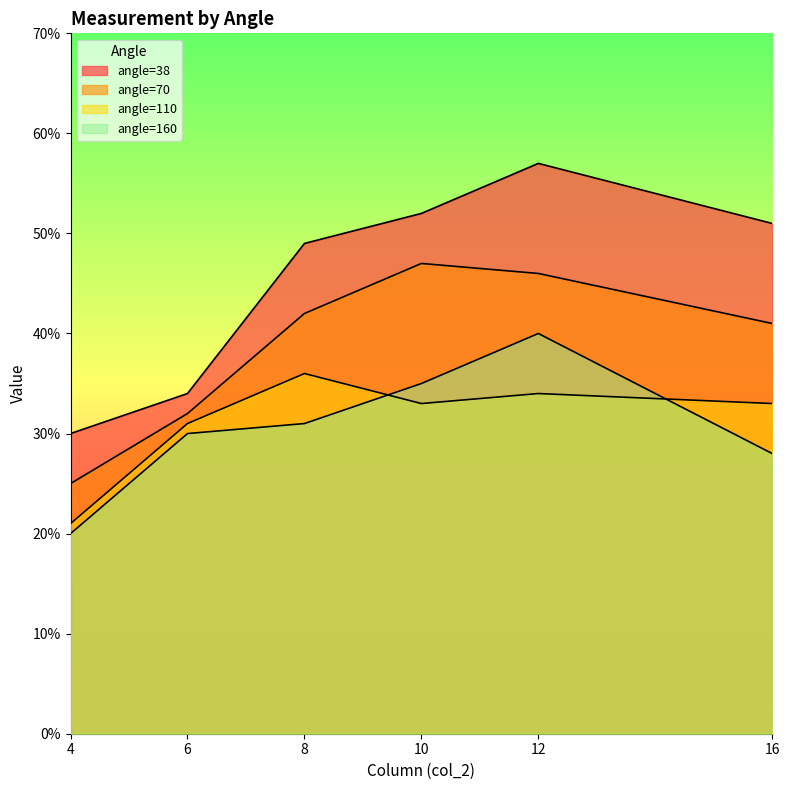

Reading left to right, list all the values displayed in this chart.

angle=38: 4=3.0	6=3.4	8=4.9	10=5.2	12=5.7	16=5.1
angle=70: 4=2.5	6=3.2	8=4.2	10=4.7	12=4.6	16=4.1
angle=110: 4=2.1	6=3.1	8=3.6	10=3.3	12=3.4	16=3.3
angle=160: 4=2.0	6=3.0	8=3.1	10=3.5	12=4.0	16=2.8